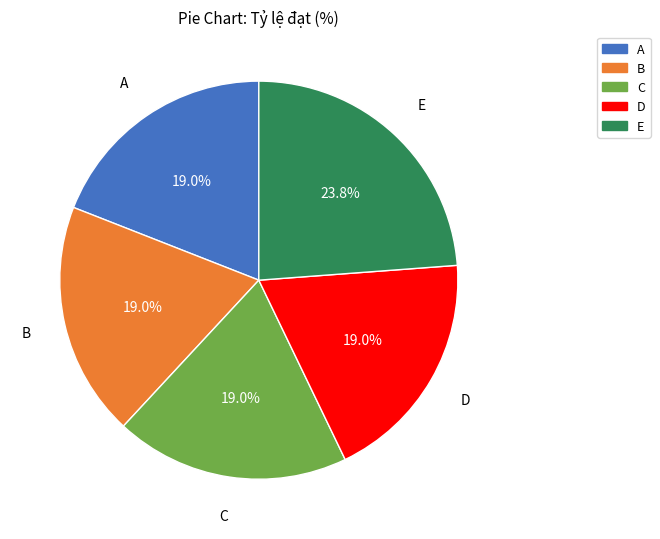

Is the sum of D and B greater than half?

No